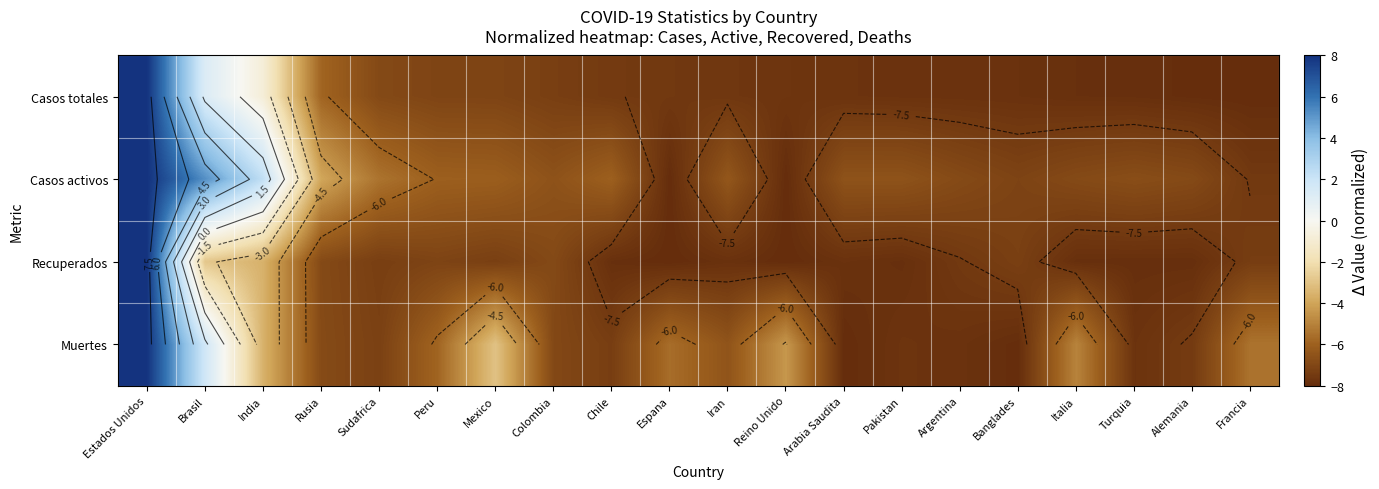

What is the average value of the Muertes series?

-5.2